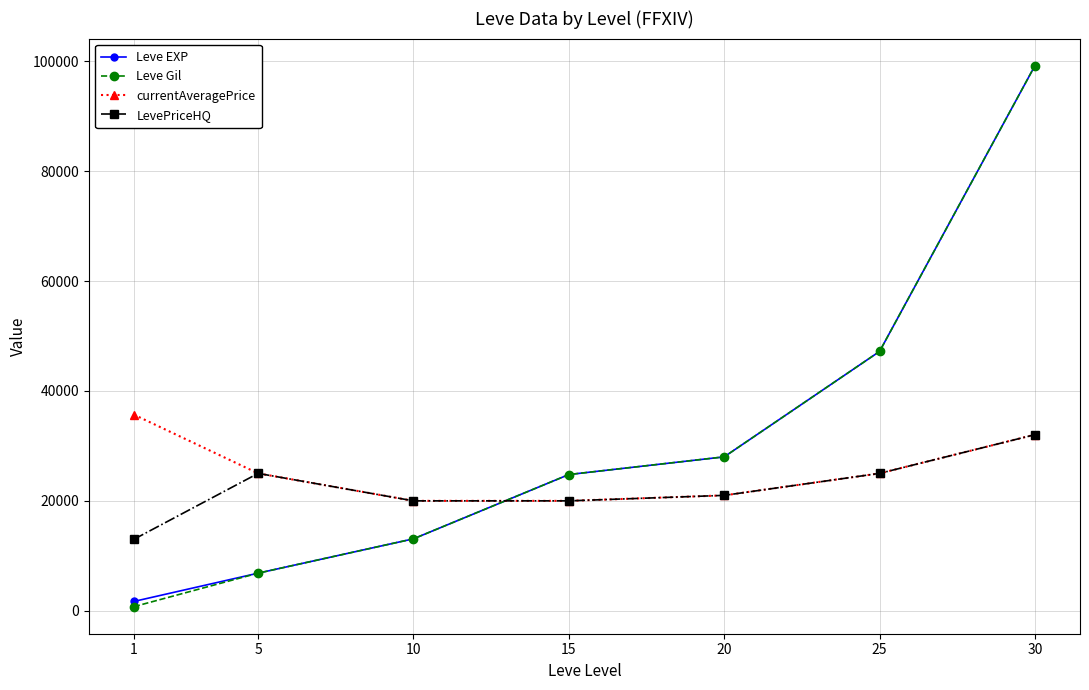

How many data points does each series have?

7